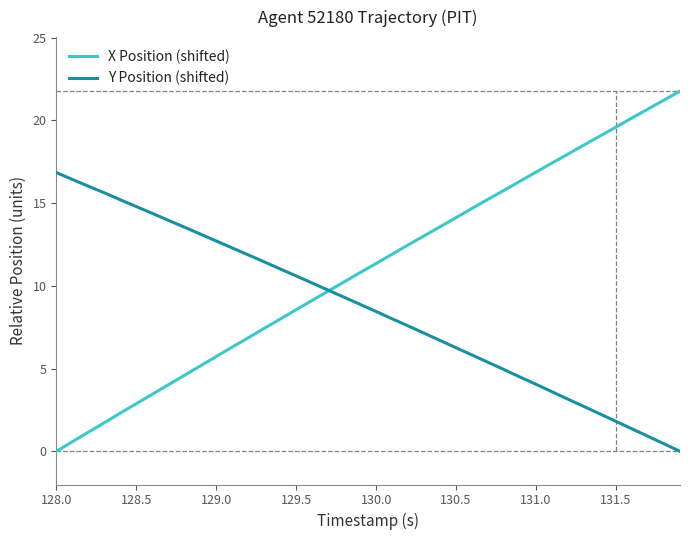

What is the maximum value for X Position (shifted)?

21.8